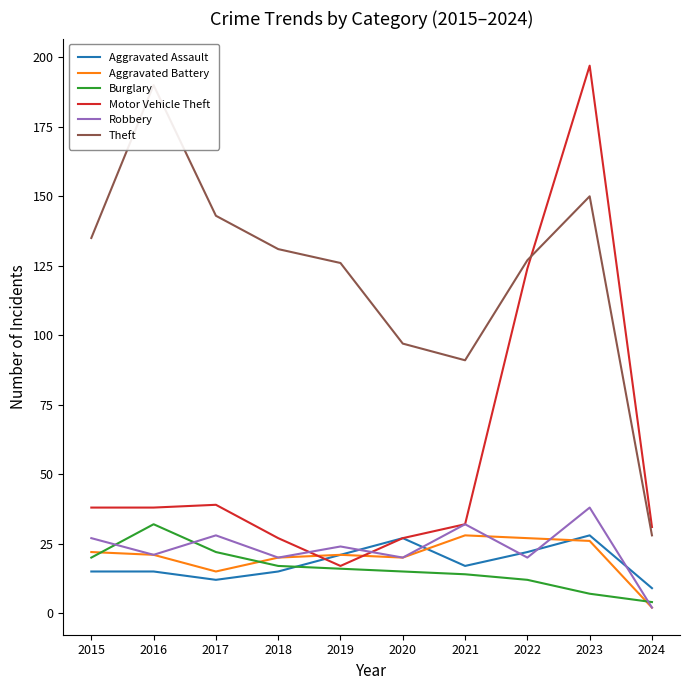

At which label does Aggravated Assault first exceed 17?

2019